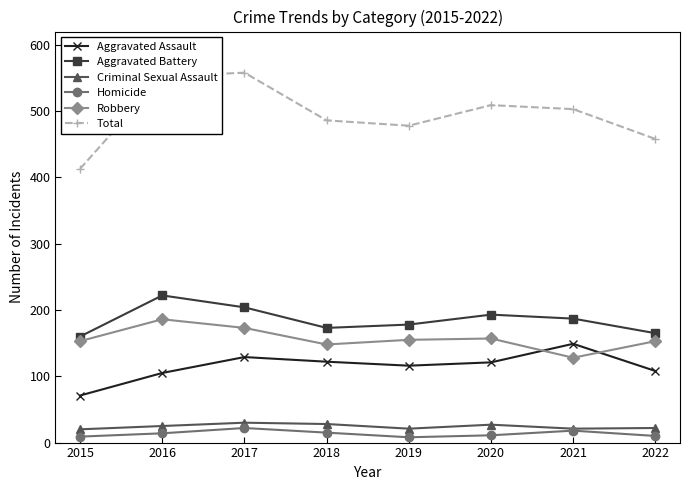

How many lines are shown in the chart?

6